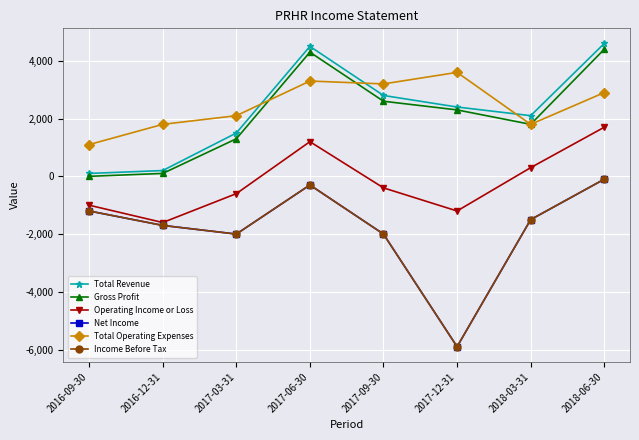

Does the chart have visible grid lines?

Yes